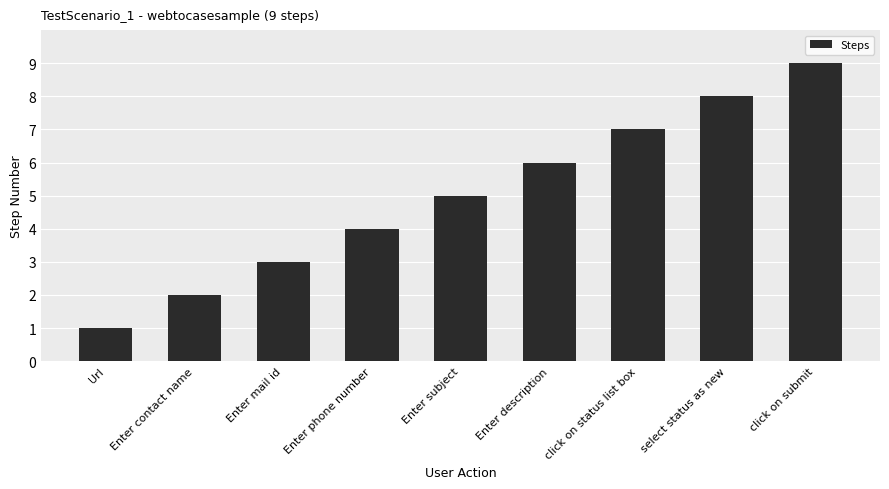

What is the ratio of the value at click on status list box to the value at Enter subject?

1.4